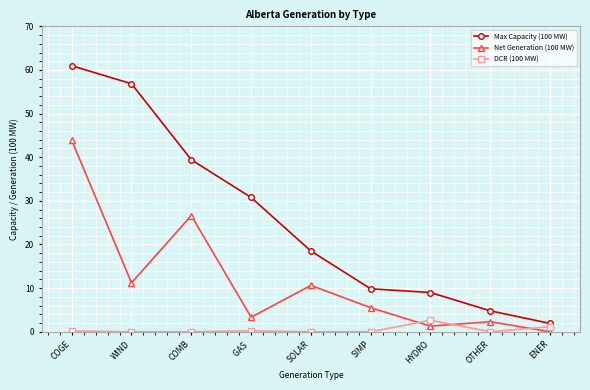

True or false: Max Capacity (100 MW) and Net Generation (100 MW) intersect in this chart.

False